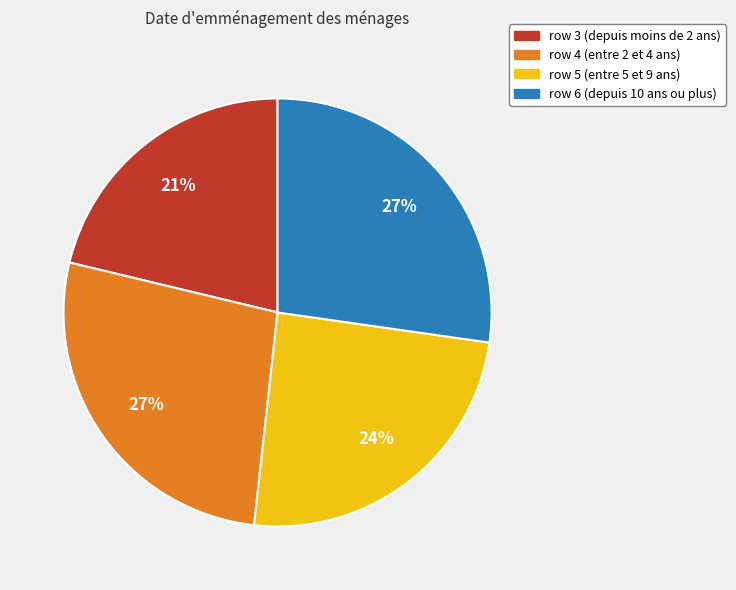

Does any single category account for the majority?

No